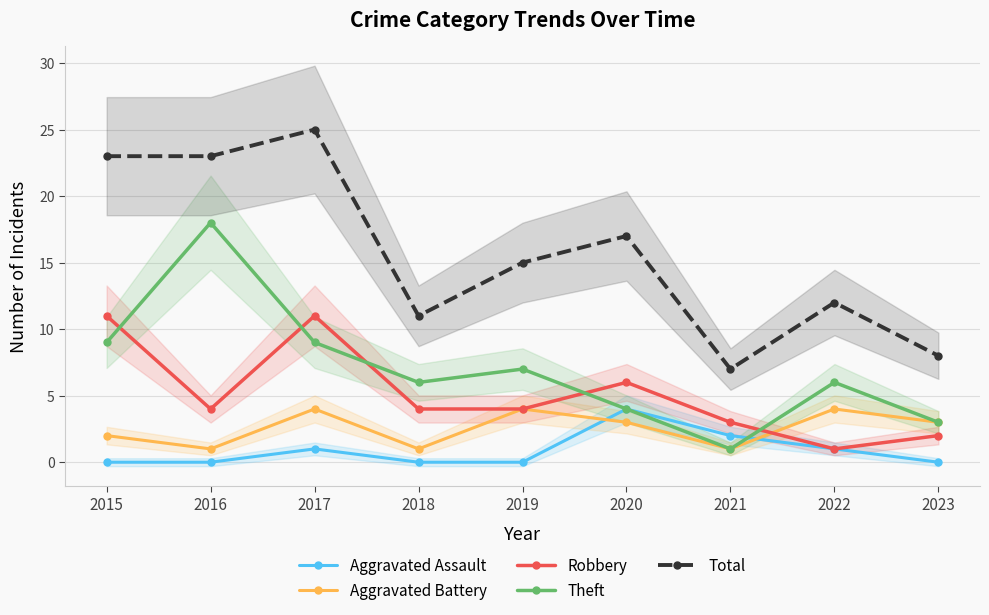

Between 2023 and 2017, which is larger?

2017